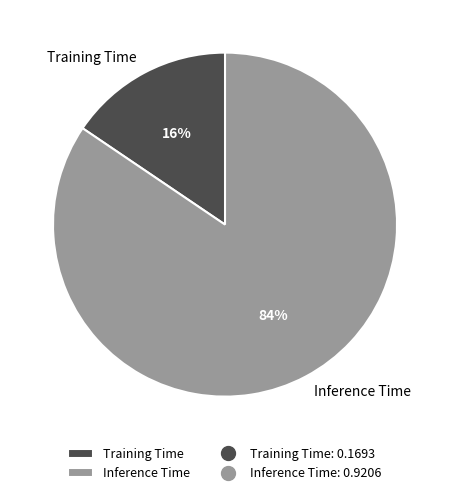

Rank the categories by value from lowest to highest.

Training Time, Inference Time